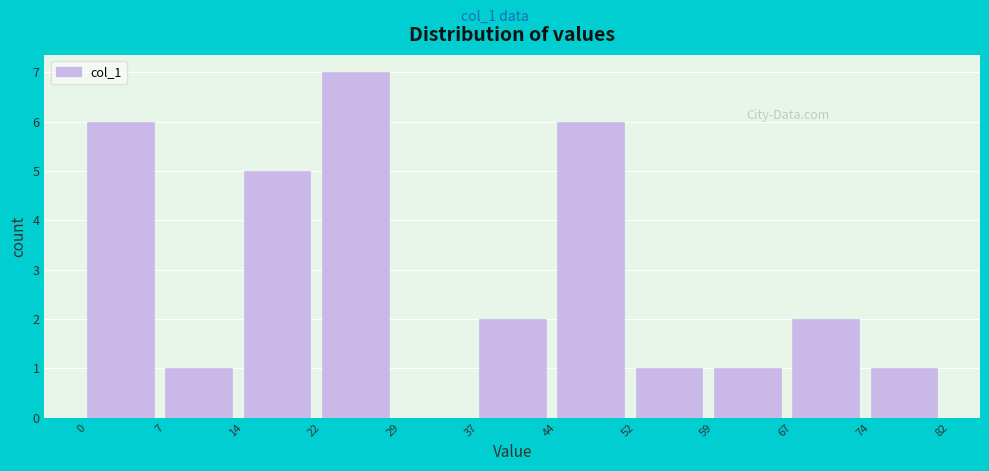

Reading right to left, list all the values displayed in this chart.

74=1	67=2	59=1	52=1	44=6	37=2	29=0	22=7	14=5	7=1	0=6